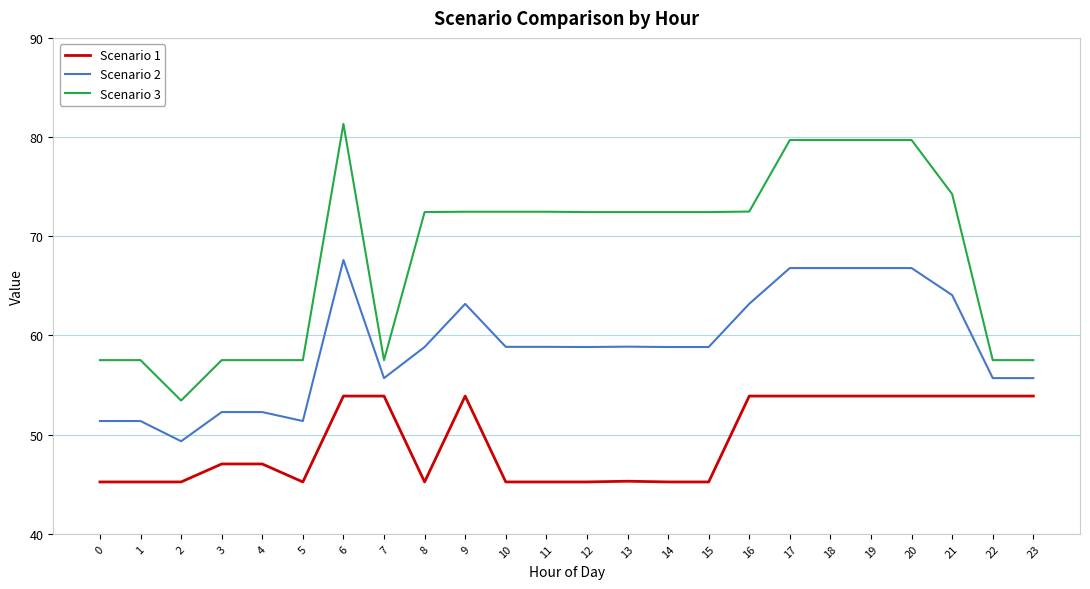

What is the difference between the highest and lowest values at 1?

12.3